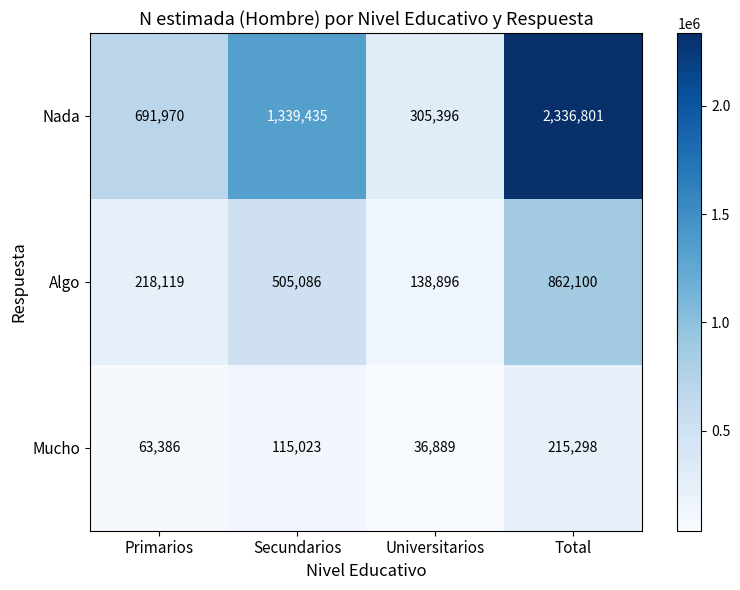

At how many categories does at least one series exceed 456702?

3